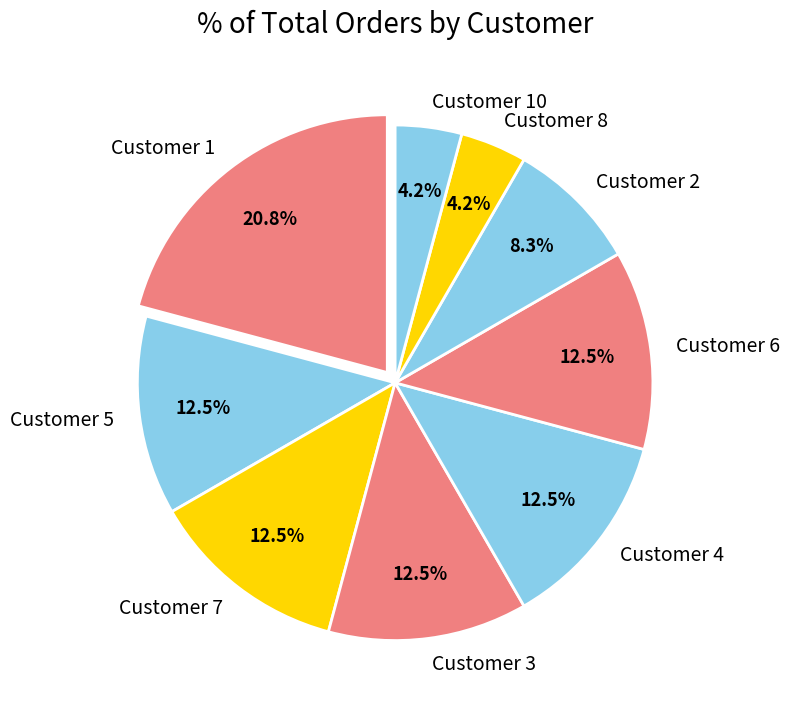

Does Customer 5 account for over 50% of the chart?

No